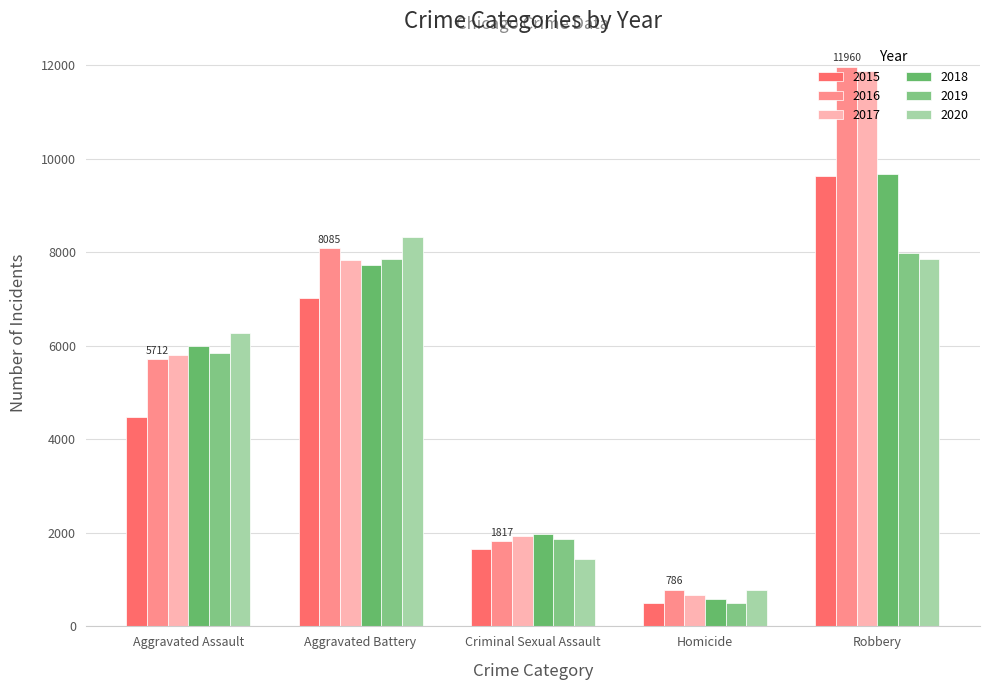

What is the difference between the maximum and minimum values in the 2015 series?

9142